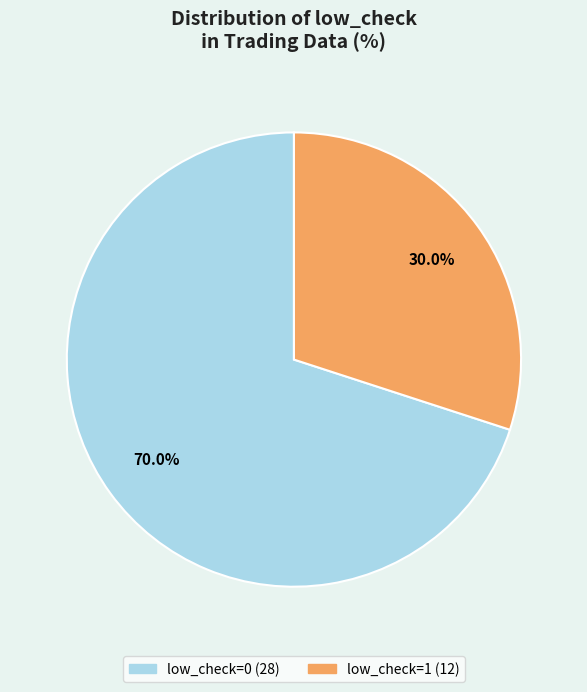

Which slice is the largest?

low_check=0